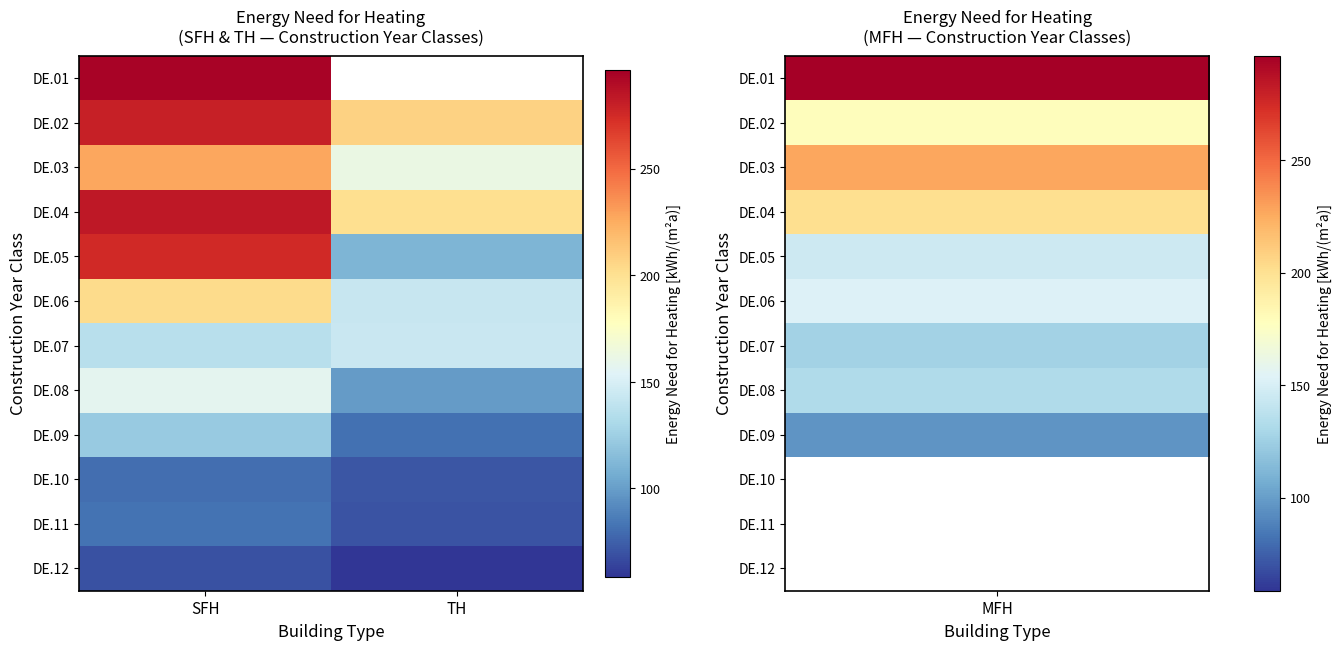

Which series has the largest range (max minus min)?

DE.05